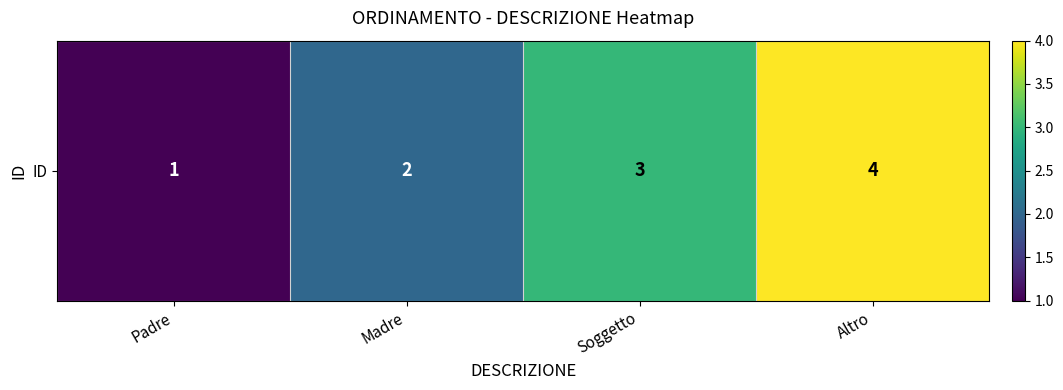

Which label corresponds to the largest value in the chart?

Altro